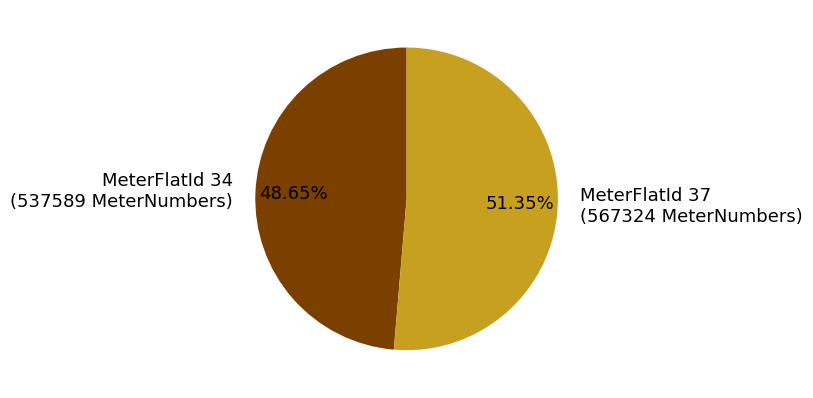

Is there a majority slice in this chart?

Yes